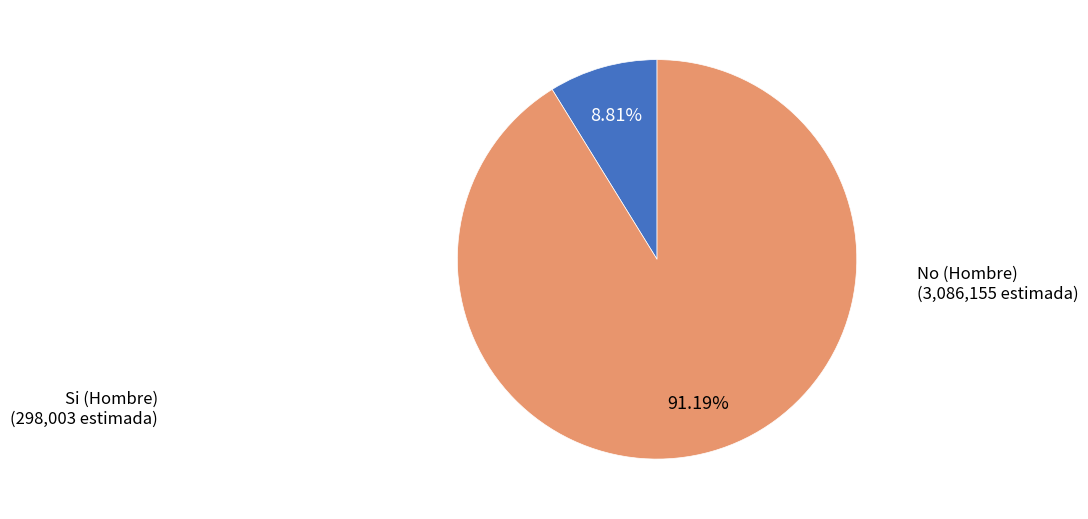

Is there a majority slice in this chart?

Yes